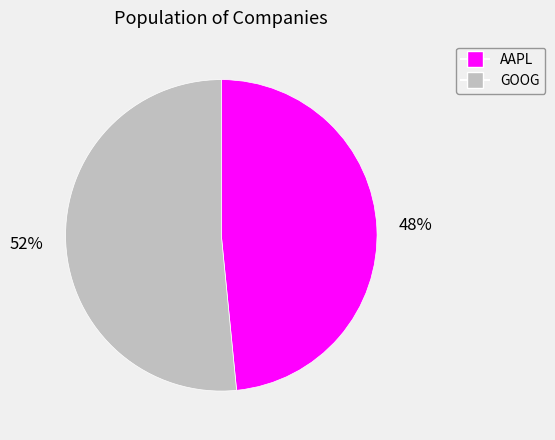

Count the number of slices in the pie.

2